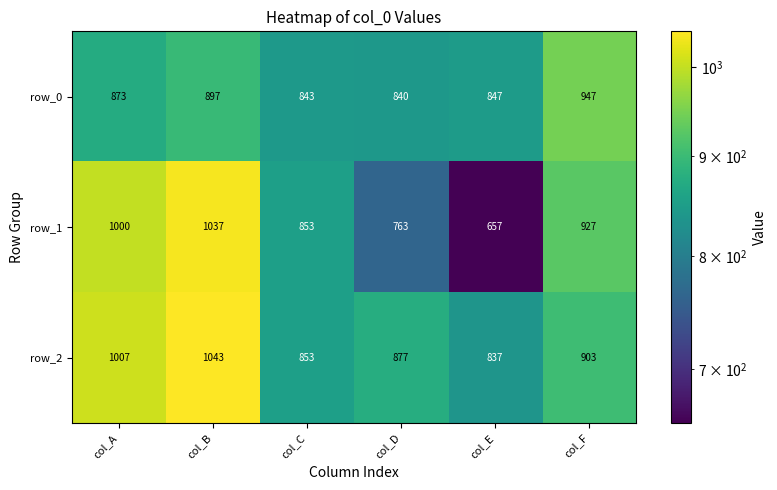

At which label is row_2 closest to 940?

col_F